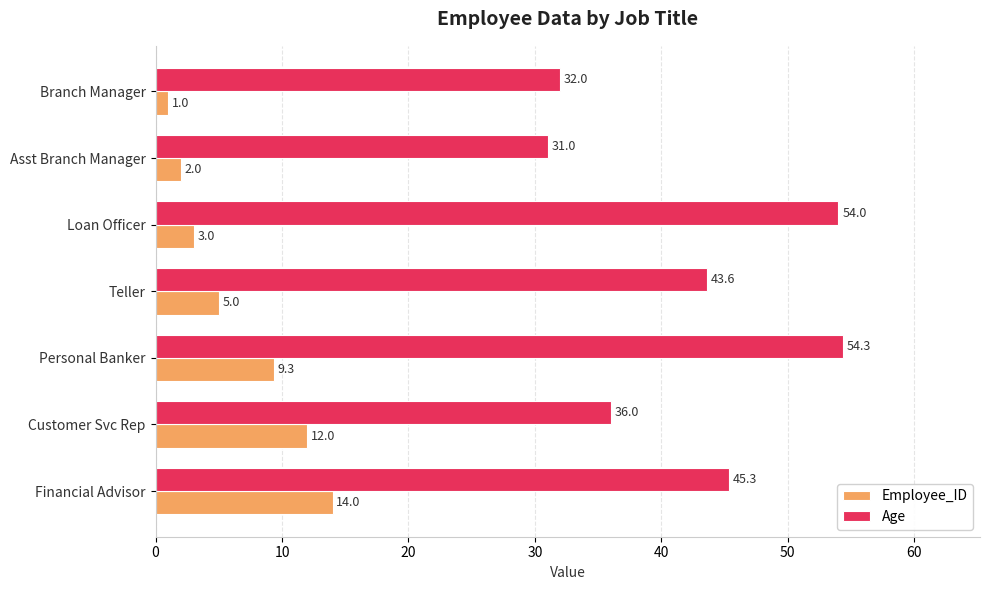

Which series has the largest range (max minus min)?

Age